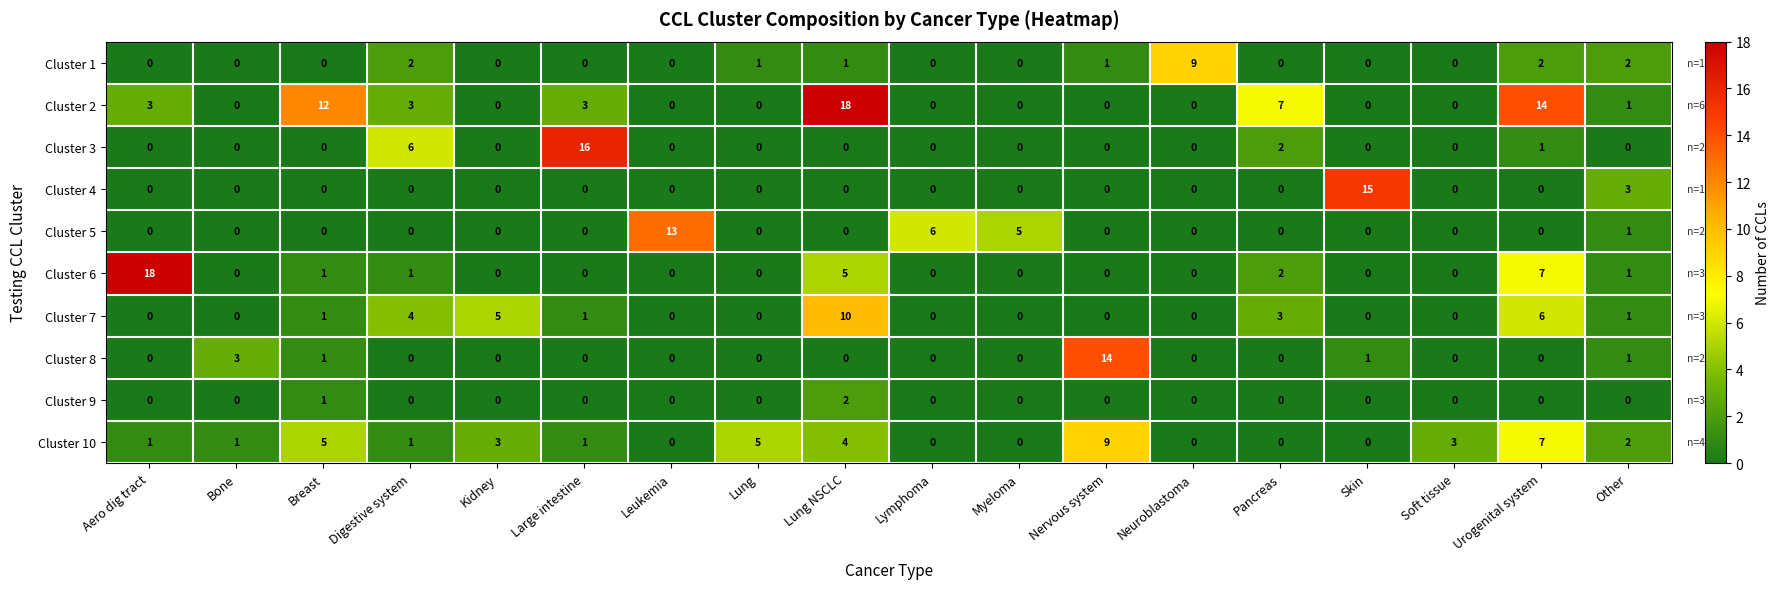

What is the difference between the maximum and second lowest values in the Cluster 2 series?

18